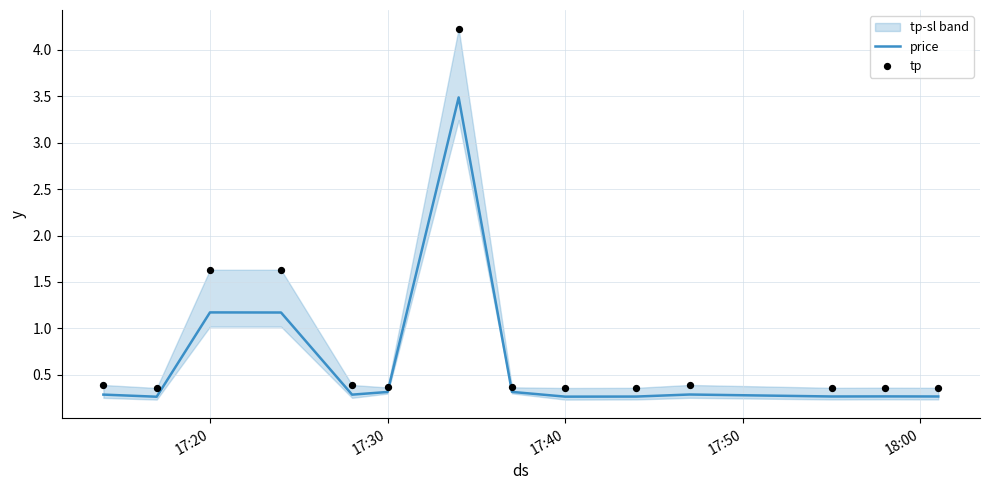

What is the highest value of the price series?

3.5